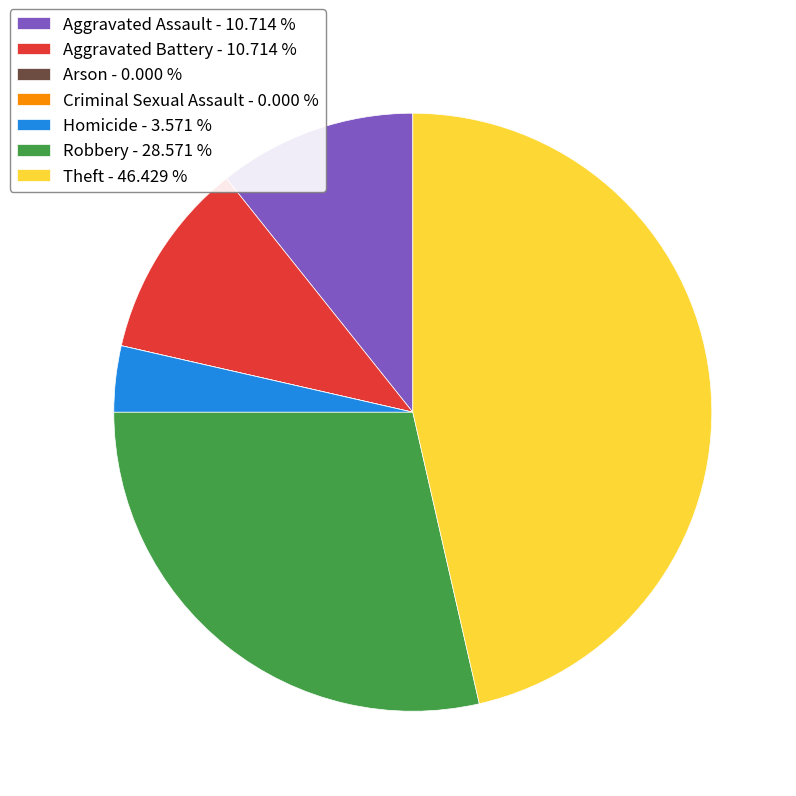

What is the largest slice in the pie chart?

Theft